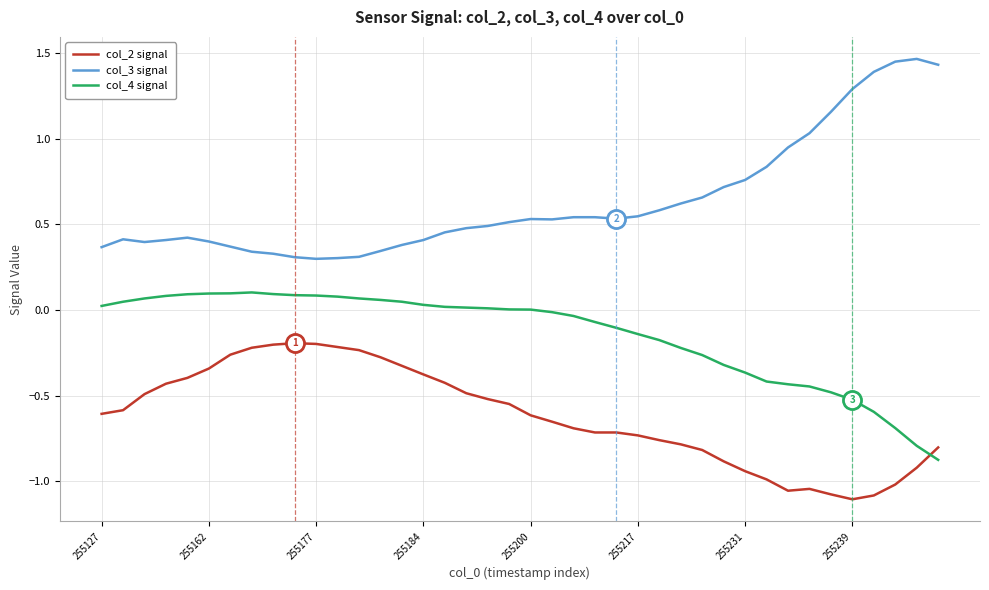

List the series in order of their overall mean, lowest first.

col_2 signal, col_4 signal, col_3 signal